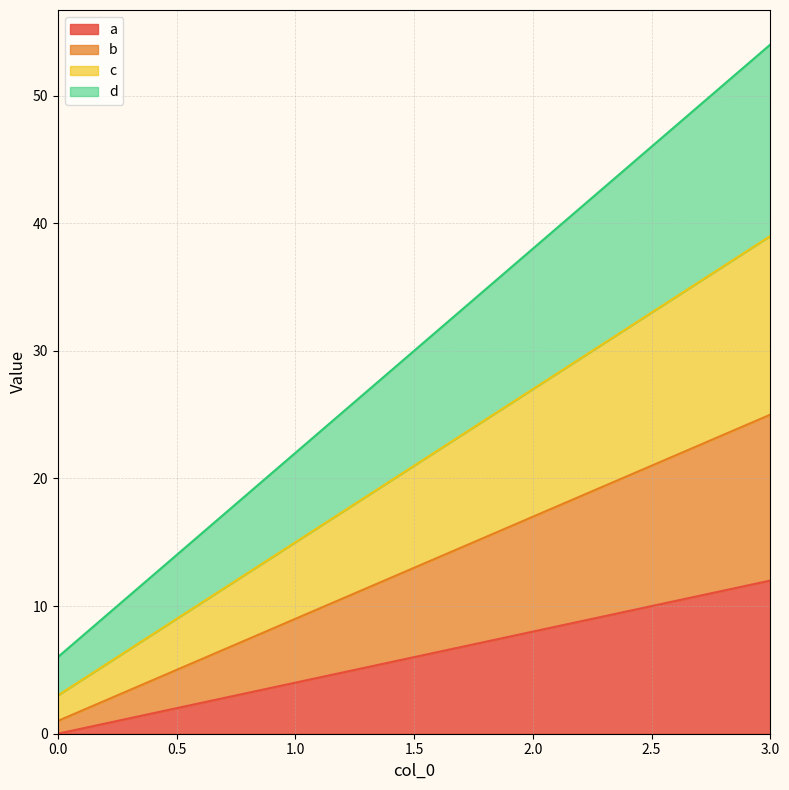

What is the highest value of the d series?

54